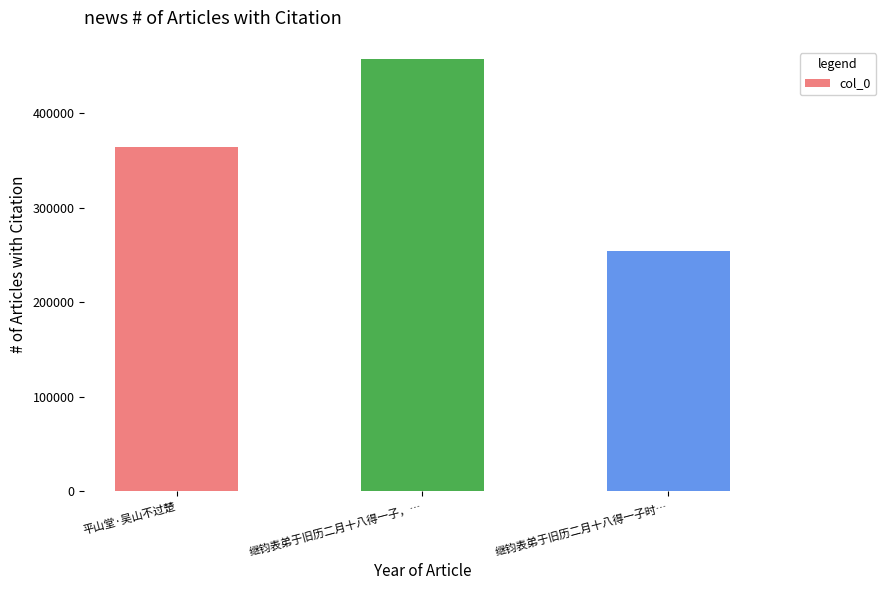

Which has a higher value, 继钧表弟于旧历二月十八得一子，… or 平山堂·吴山不过楚?

继钧表弟于旧历二月十八得一子，…